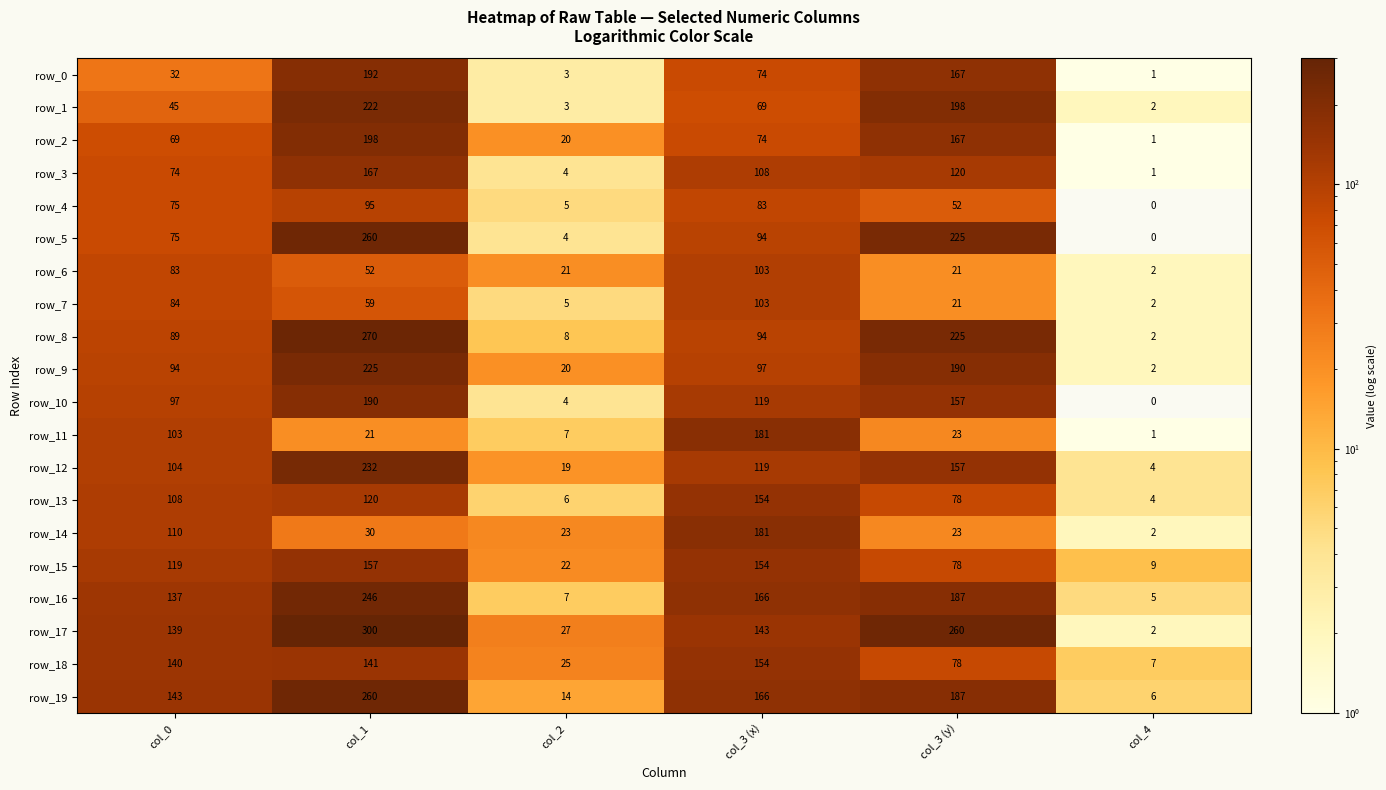

Is it true that row_7 equals 3 at col_4?

False